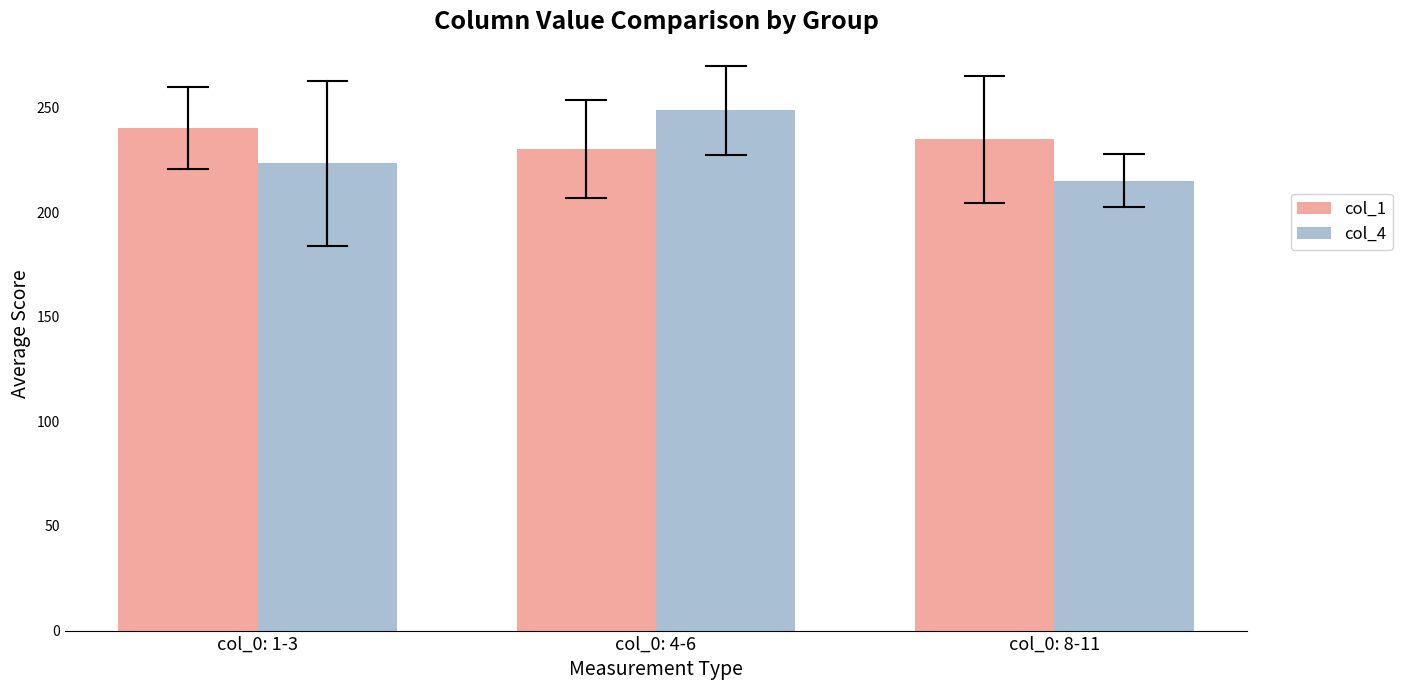

Which series has the largest total across all categories?

col_1